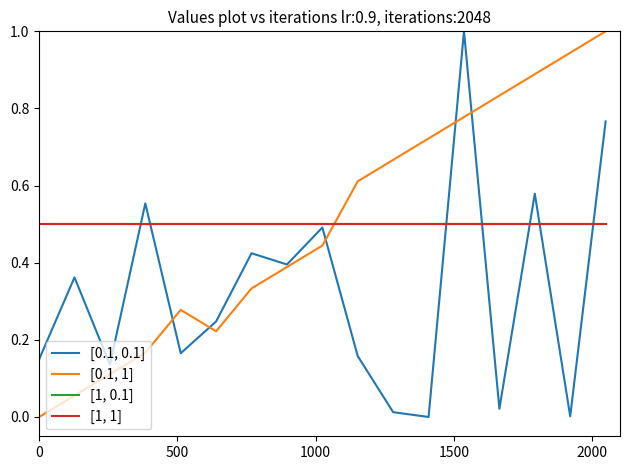

Is this an area chart (filled region under the line)?

No